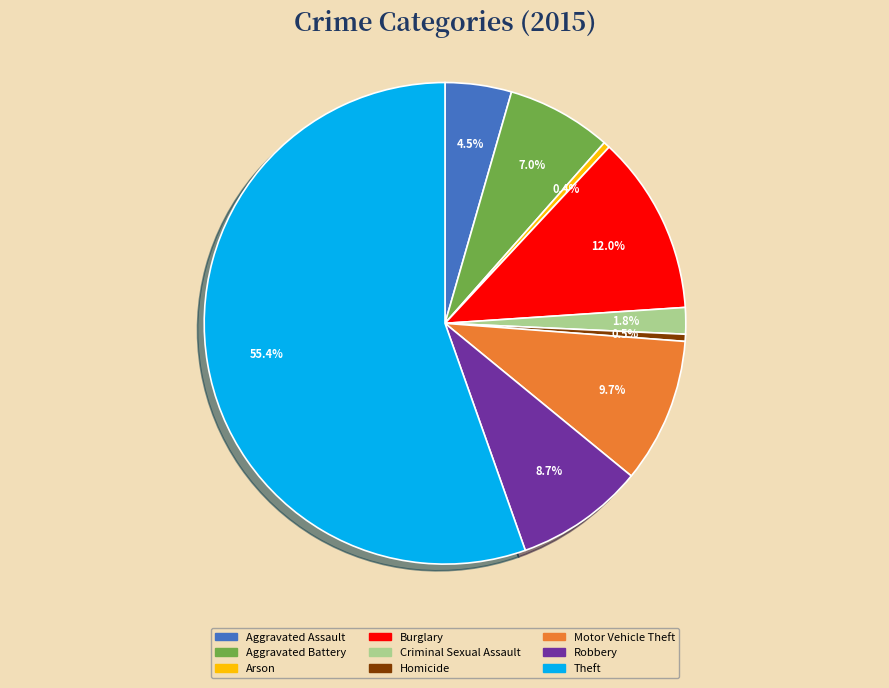

What portion of the pie excludes Homicide?

99.5%